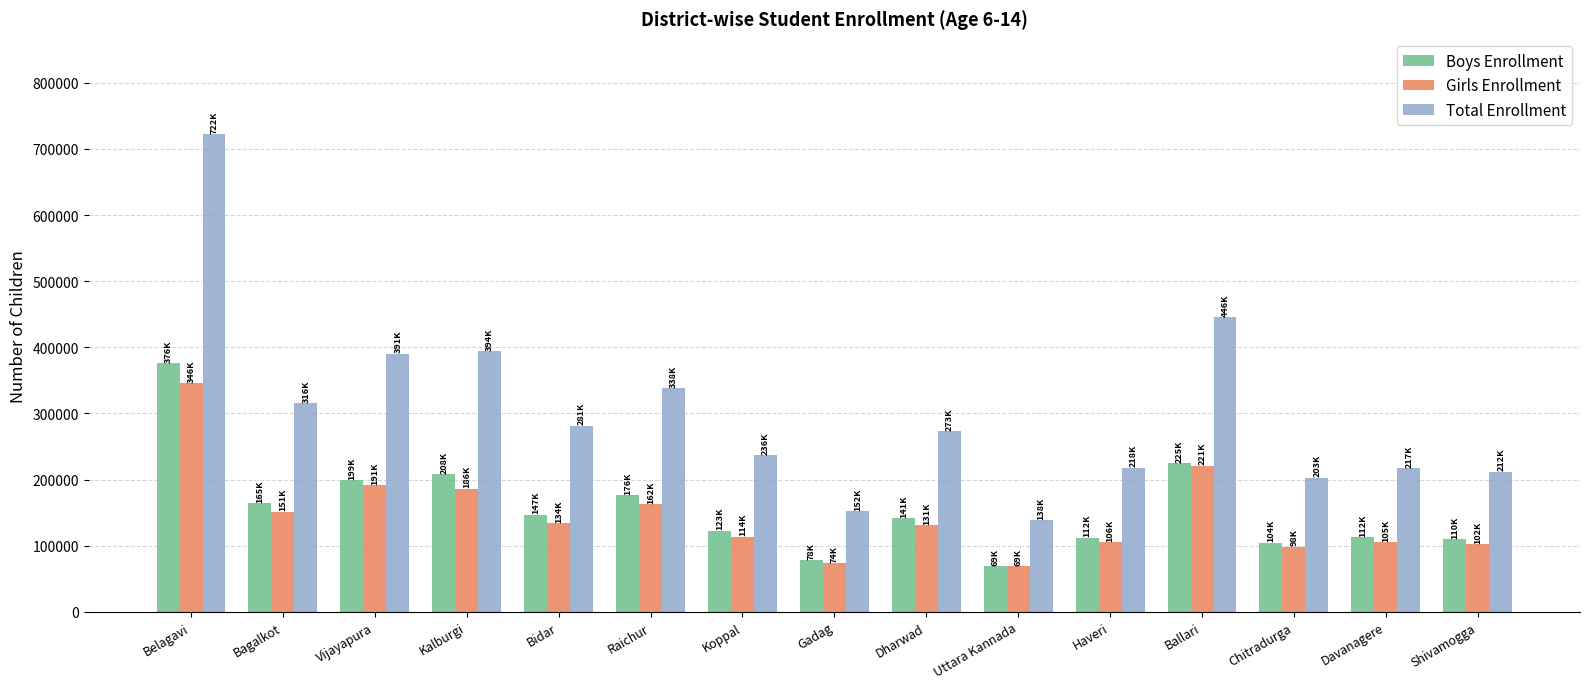

What is the sum of the Girls Enrollment values at Bagalkot and Ballari?

372448